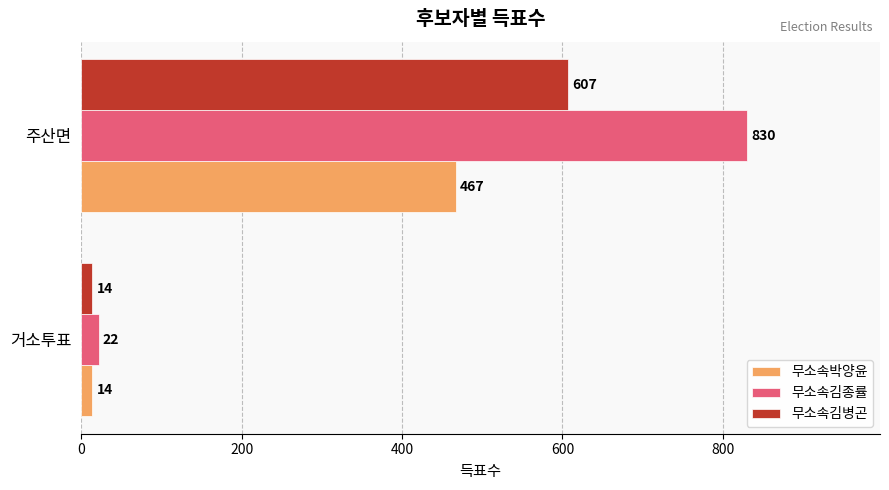

At which label is 무소속김병곤 closest to 310?

거소투표